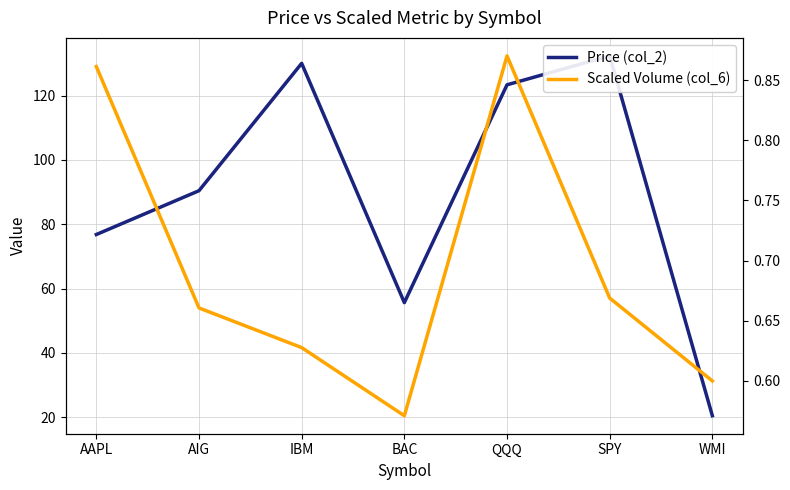

What position from the right is WMI?

1